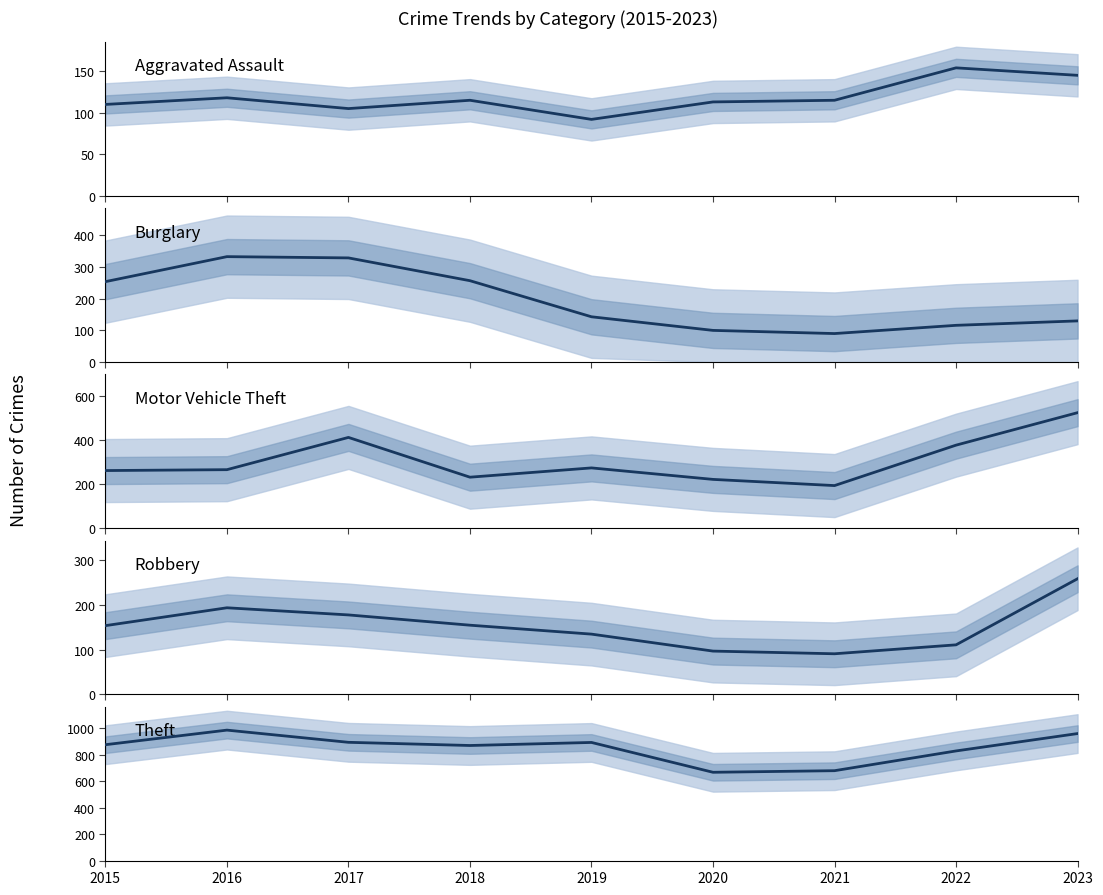

Which series has the largest total across all categories?

Theft